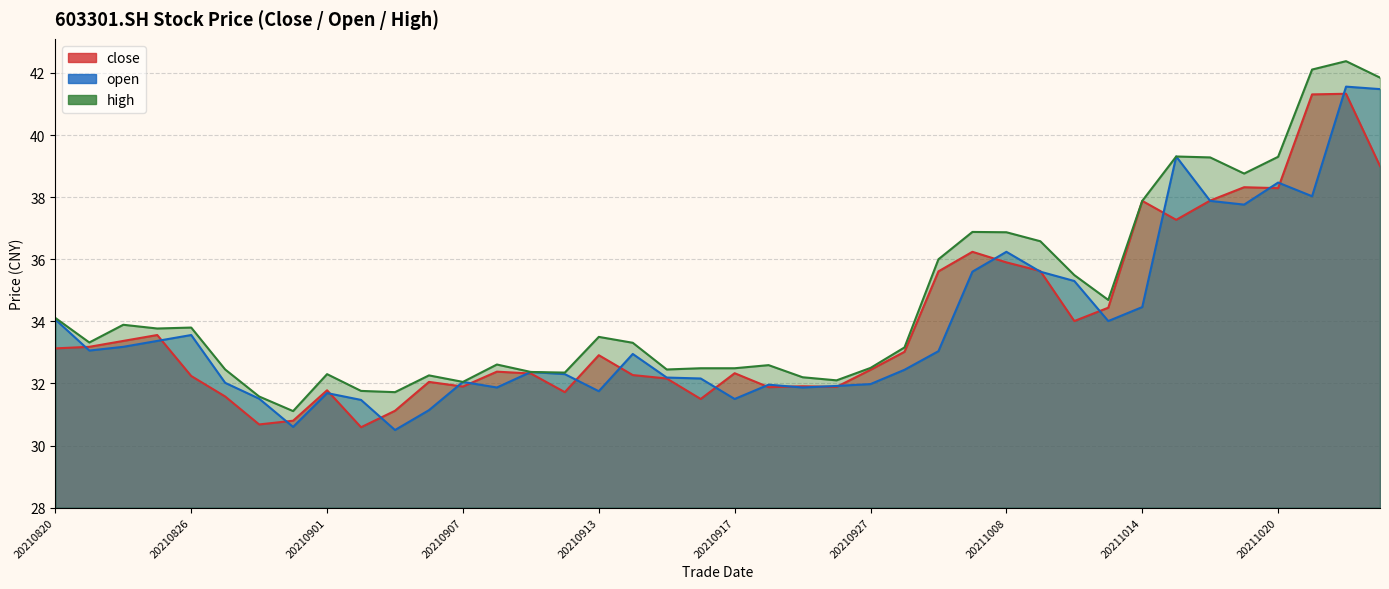

Which series changed the most between 20210908 and 20210929?

high